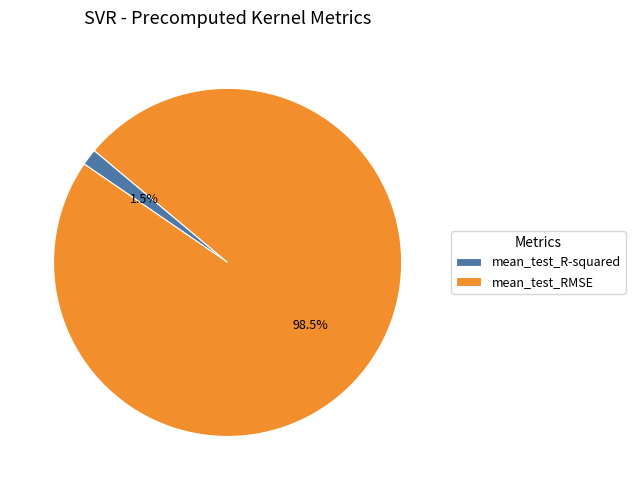

Which has a higher value, mean_test_RMSE or mean_test_R-squared?

mean_test_RMSE